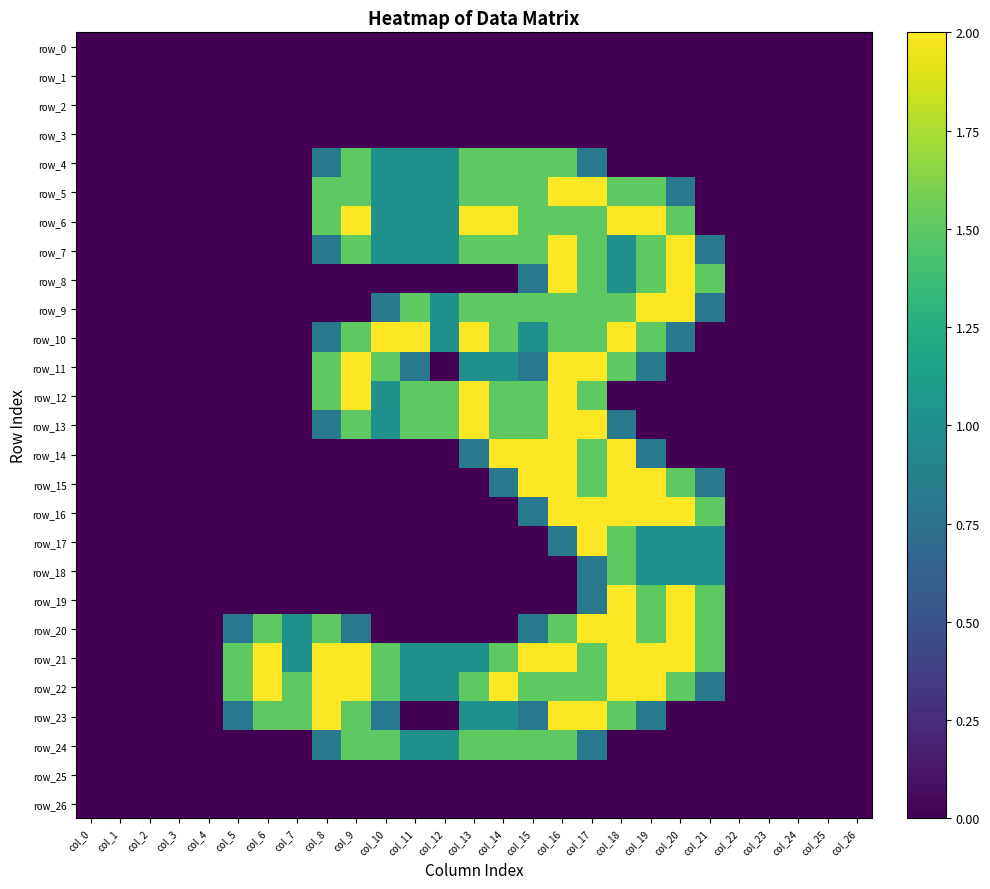

Is the value of row_11 at col_9 greater than the value of row_24 at col_23?

Yes